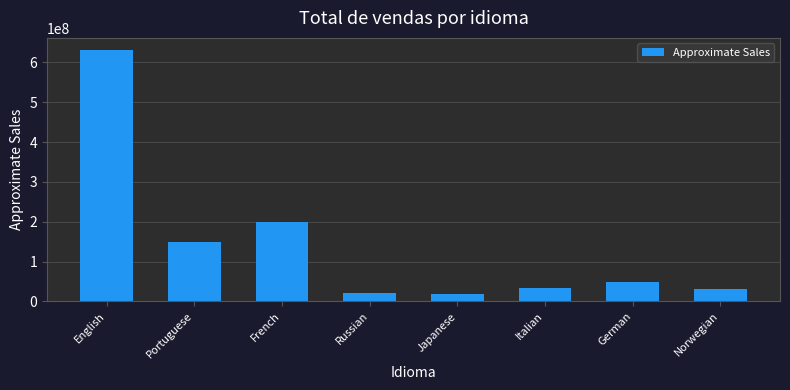

The chart shows a value of 18198714 at German. True or false?

False